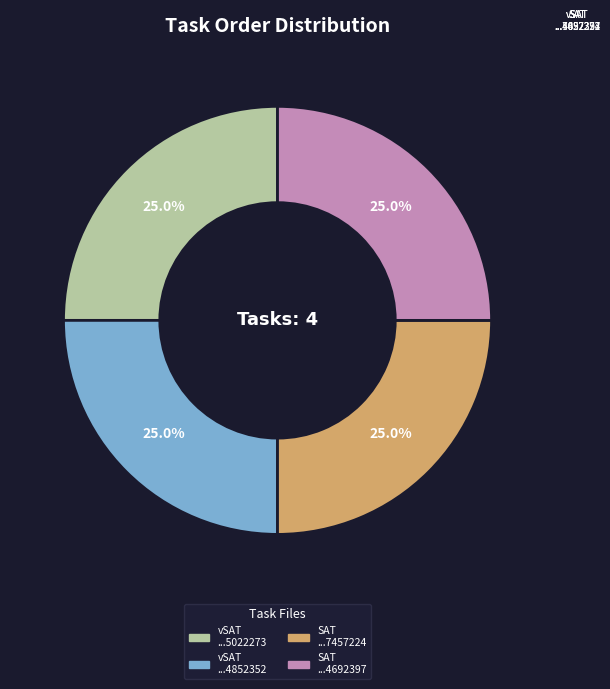

Count the number of slices in the pie.

4